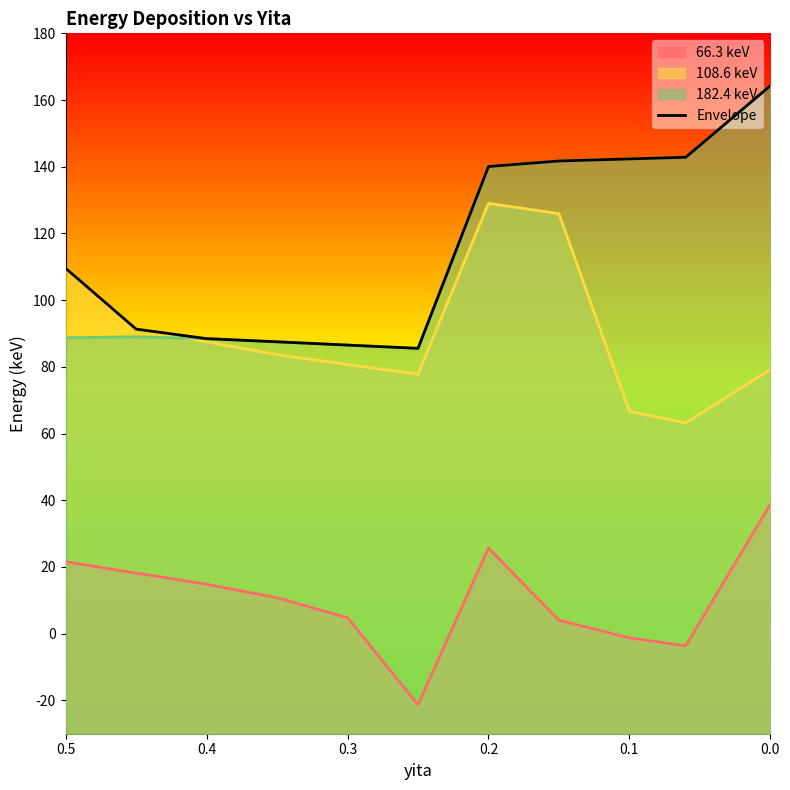

What is the value of the 5th point from the left?

86.5